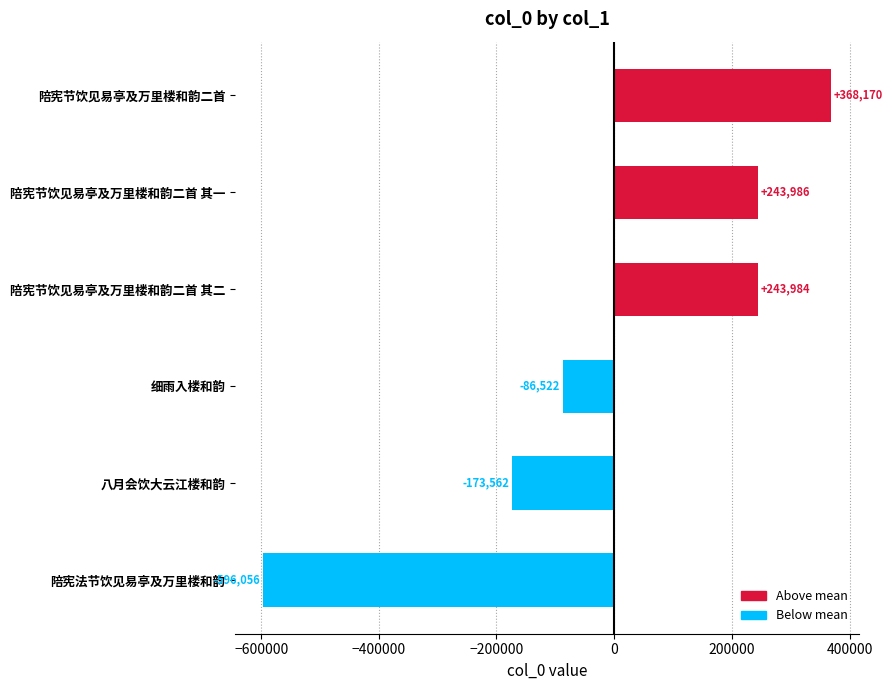

Rank the categories by value from lowest to highest.

陪宪法节饮见易亭及万里楼和韵, 八月会饮大云江楼和韵, 细雨入楼和韵, 陪宪节饮见易亭及万里楼和韵二首 其二, 陪宪节饮见易亭及万里楼和韵二首 其一, 陪宪节饮见易亭及万里楼和韵二首